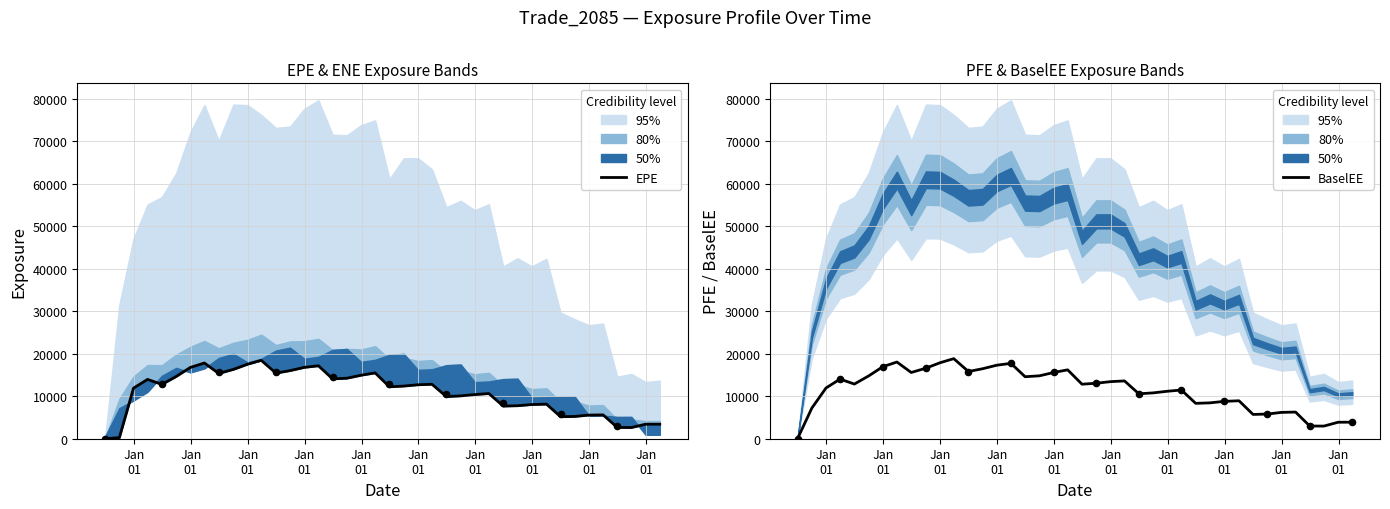

Which series has the largest total across all categories?

BaselEE